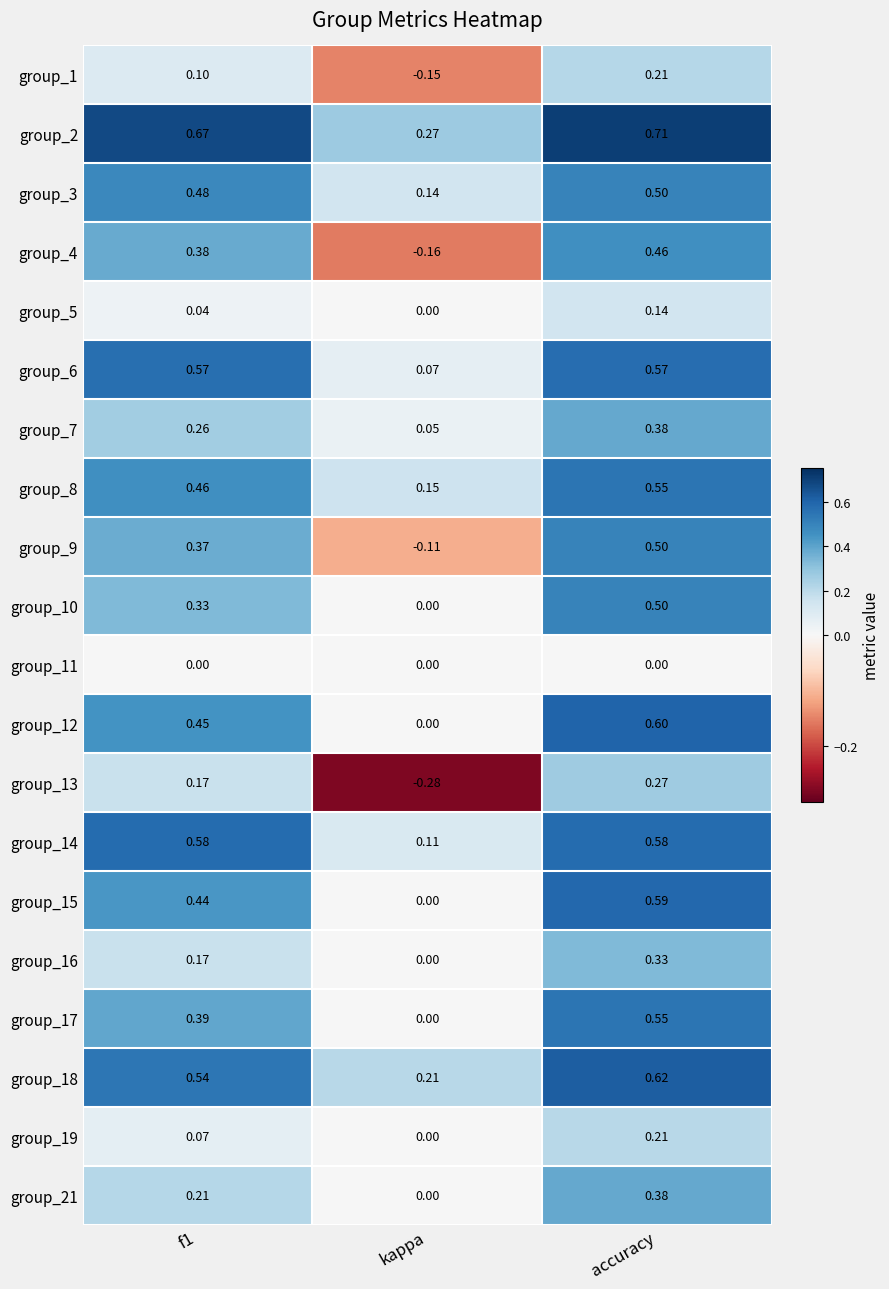

Which category has the lowest value in the group_16 series?

kappa